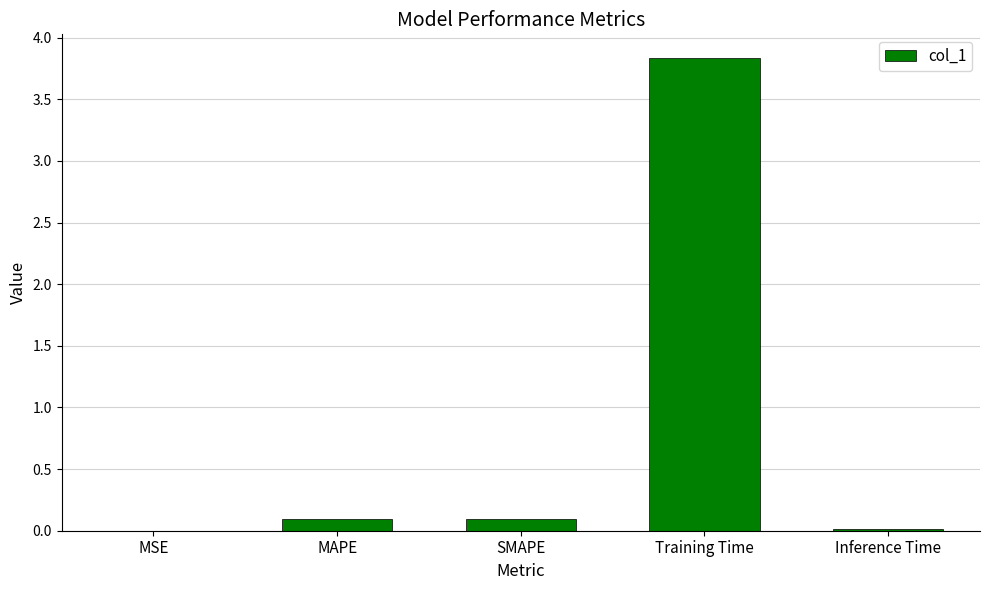

How many categories are shown in the chart?

5